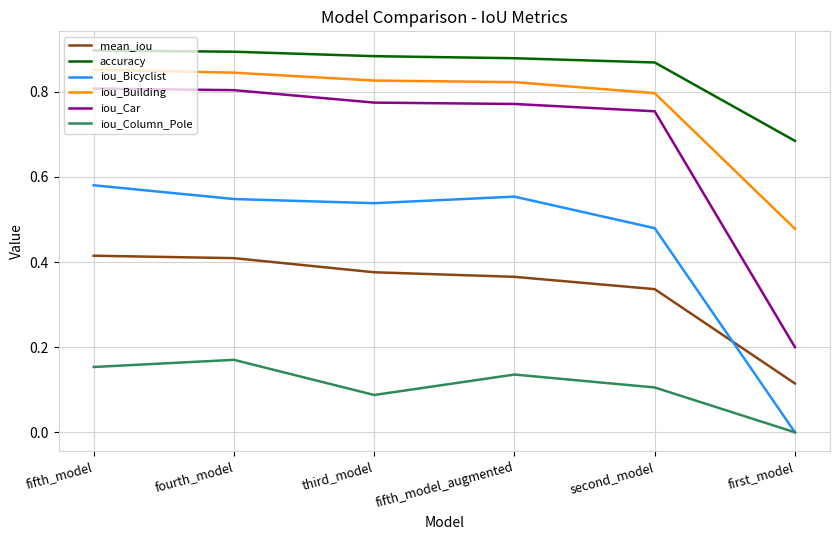

Is it true that iou_Column_Pole equals 0.1 at third_model?

True